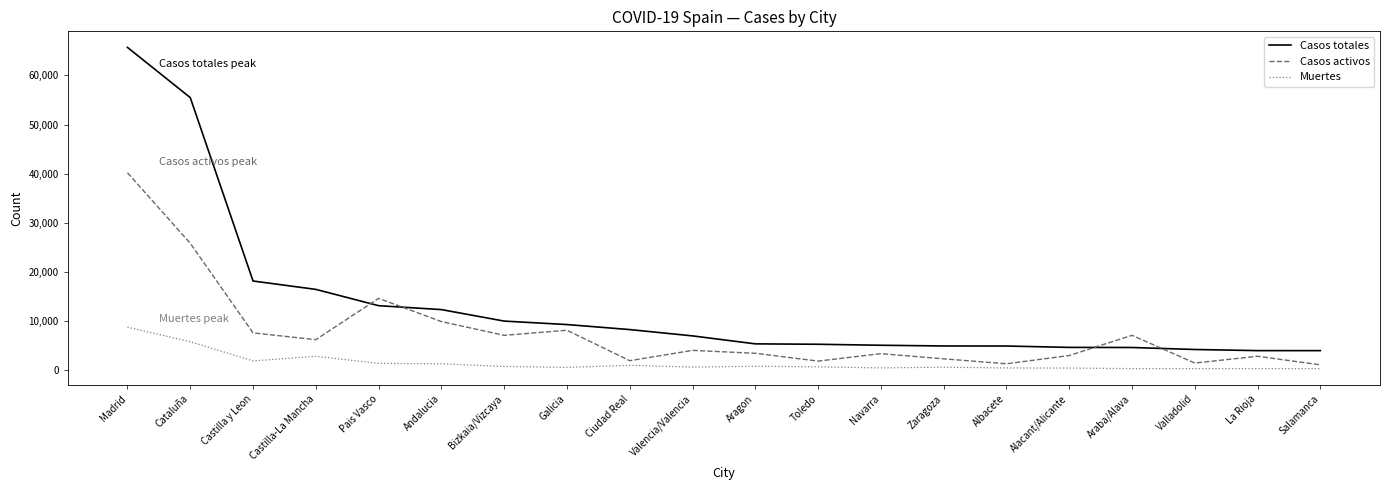

Rank the series by their average value, from highest to lowest.

Casos totales, Casos activos, Muertes